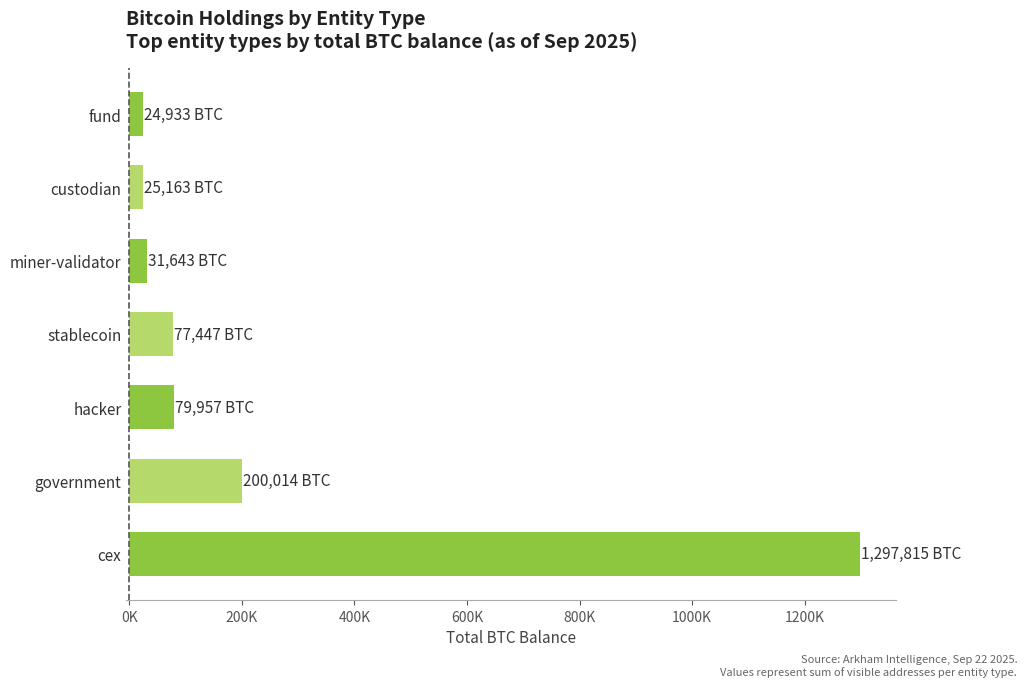

Are the bars horizontal?

Yes